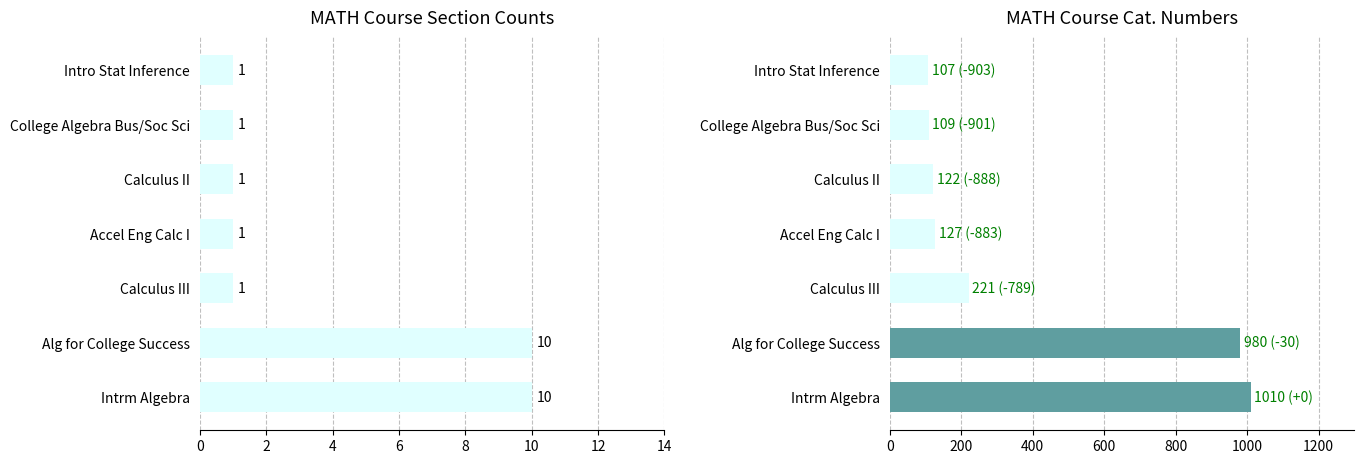

How many bars are there in each group?

2